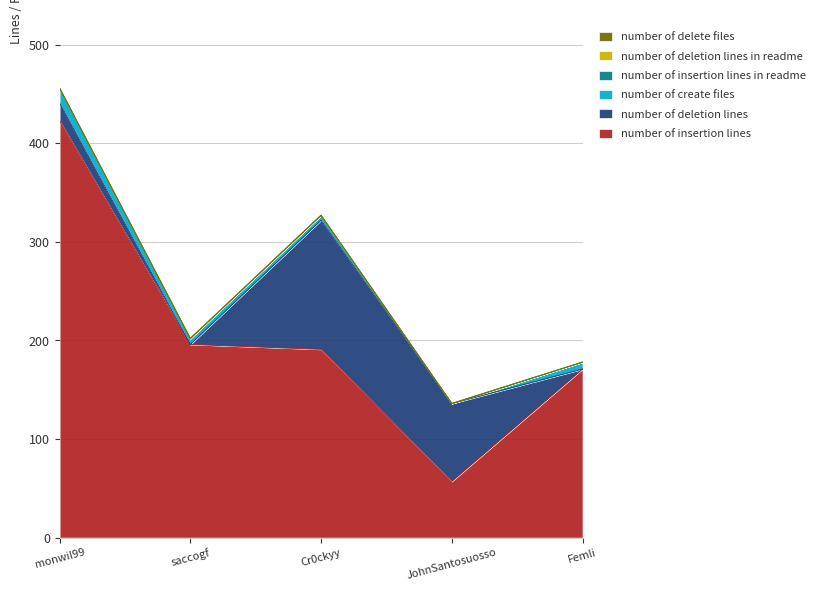

The value of number_of_insertion_lines at Femli is 103. True or false?

False